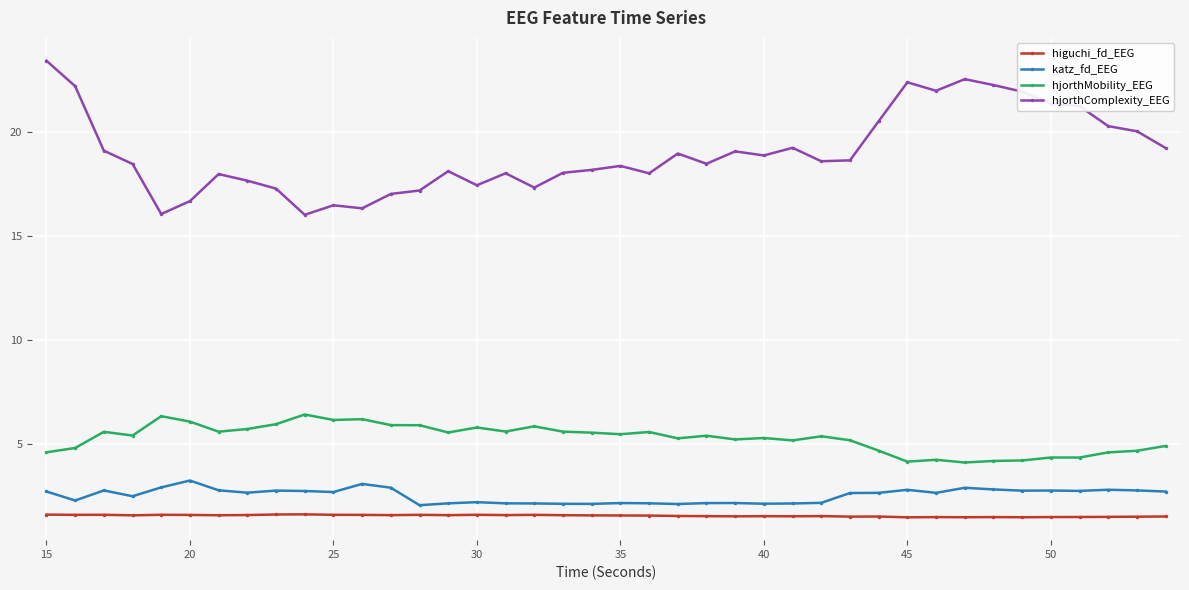

What is the value of the katz_fd_EEG point at the 12th from the left?

3.1